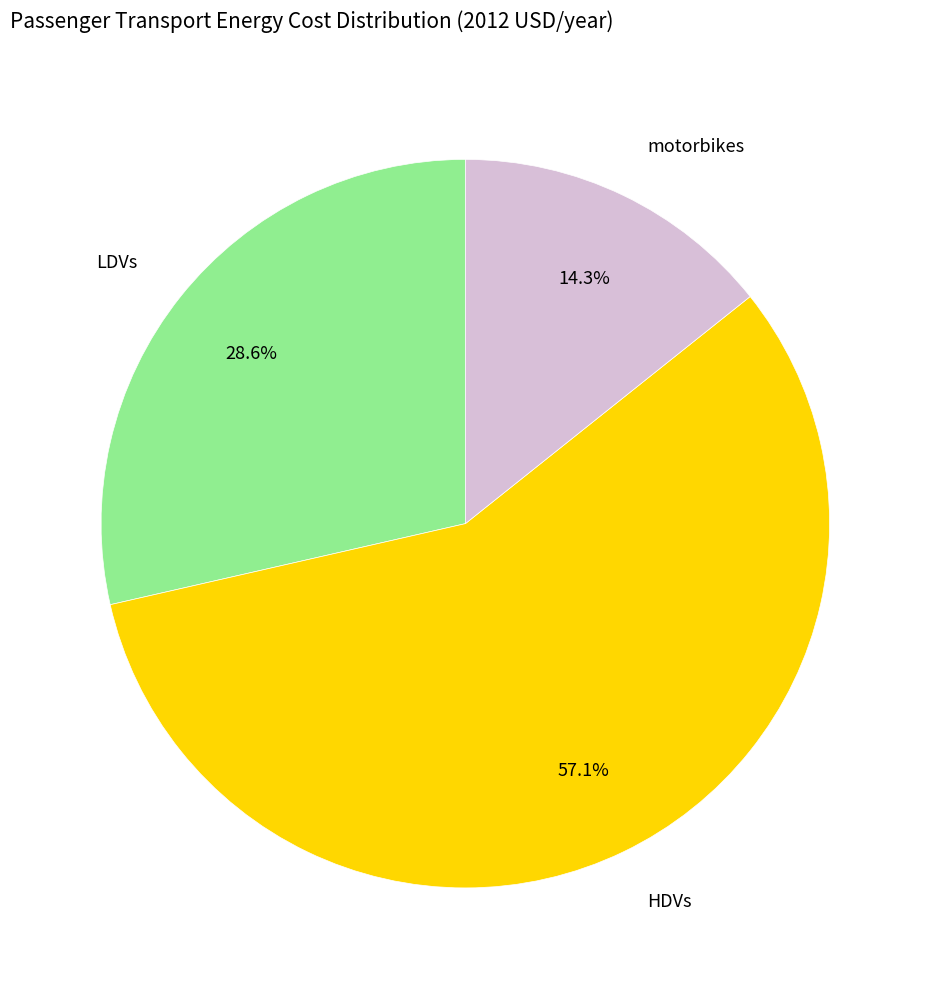

Combined, what portion of the pie is motorbikes and LDVs?

42.9%